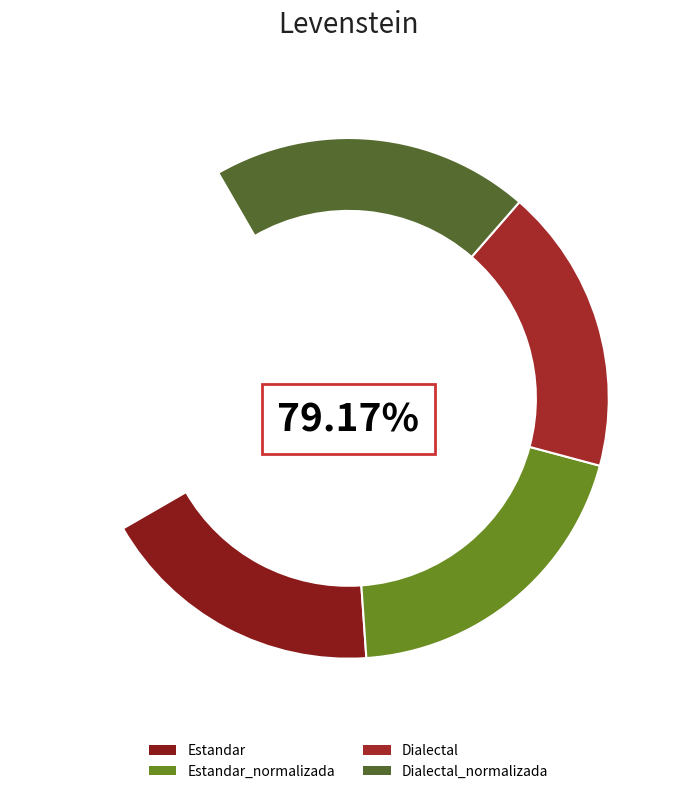

What is the change in value from Estandar to Dialectal_normalizada?

+8.3